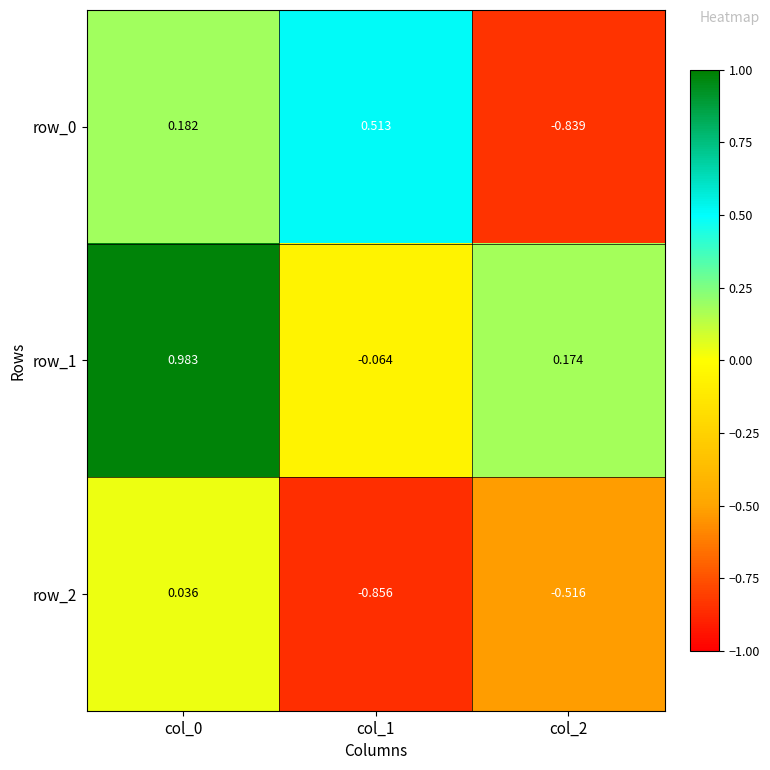

Is the value of row_0 at col_0 greater than the value of row_1 at col_0?

No